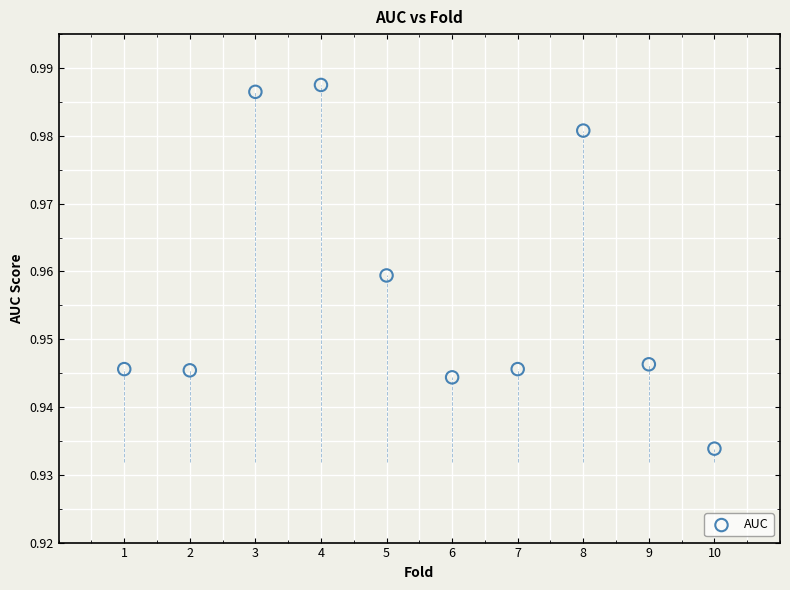

What is the range of X values (max minus min)?

9.0